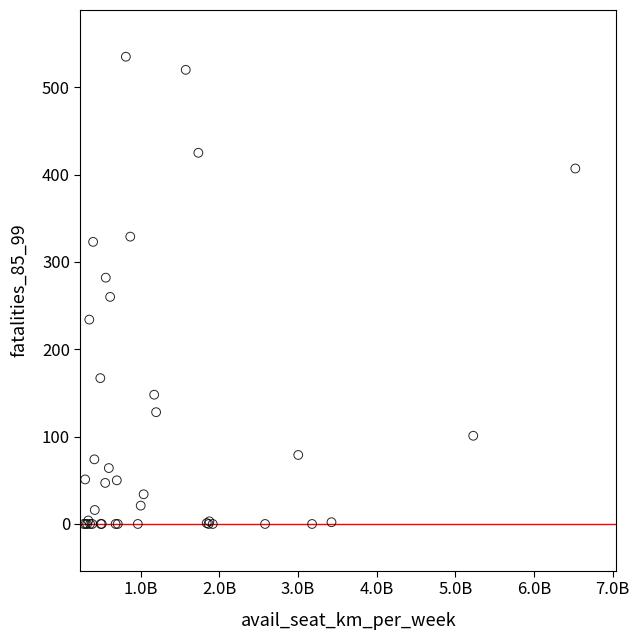

What Y value in the scatter plot is closest to 267?

260